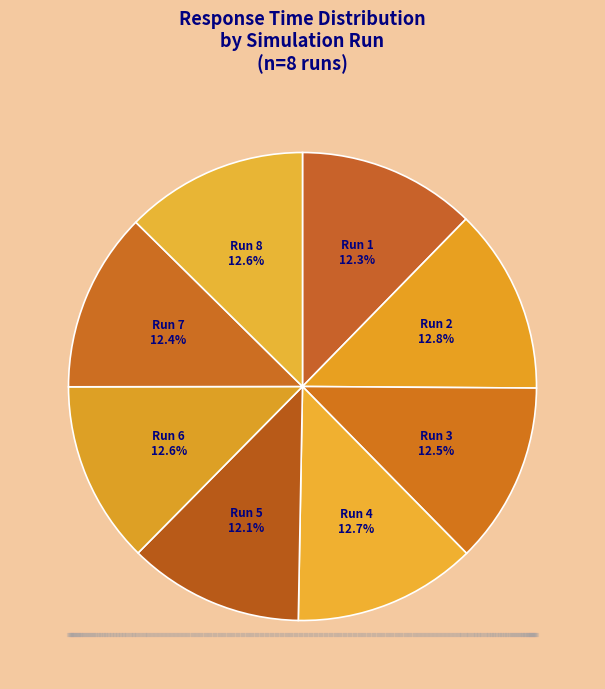

How many slices are in this pie chart?

8